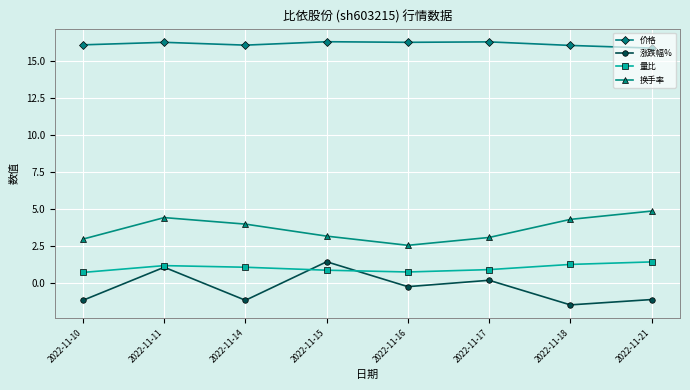

What are all the series names shown in the legend?

价格, 涨跌幅%, 量比, 换手率